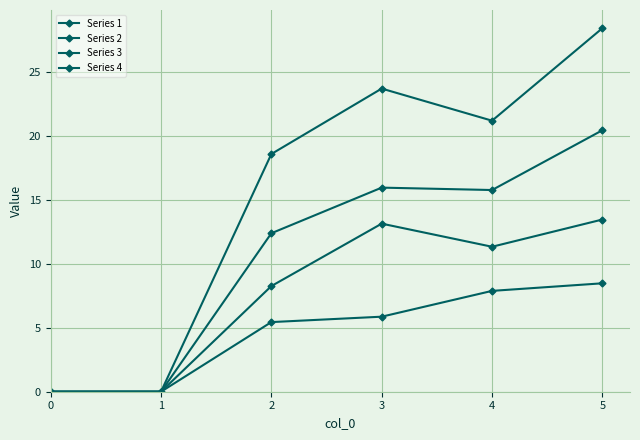

Rank the categories by Series 2 value from highest to lowest.

5, 4, 3, 2, 0, 1